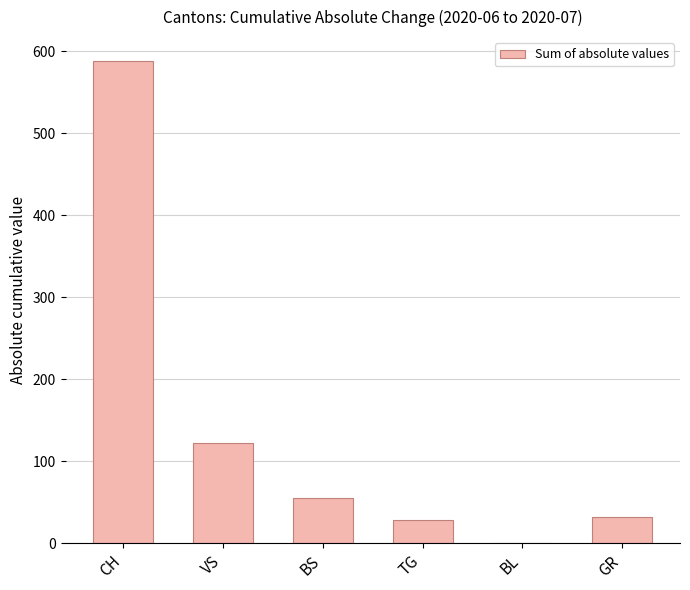

What is the change in value from CH to TG?

-559